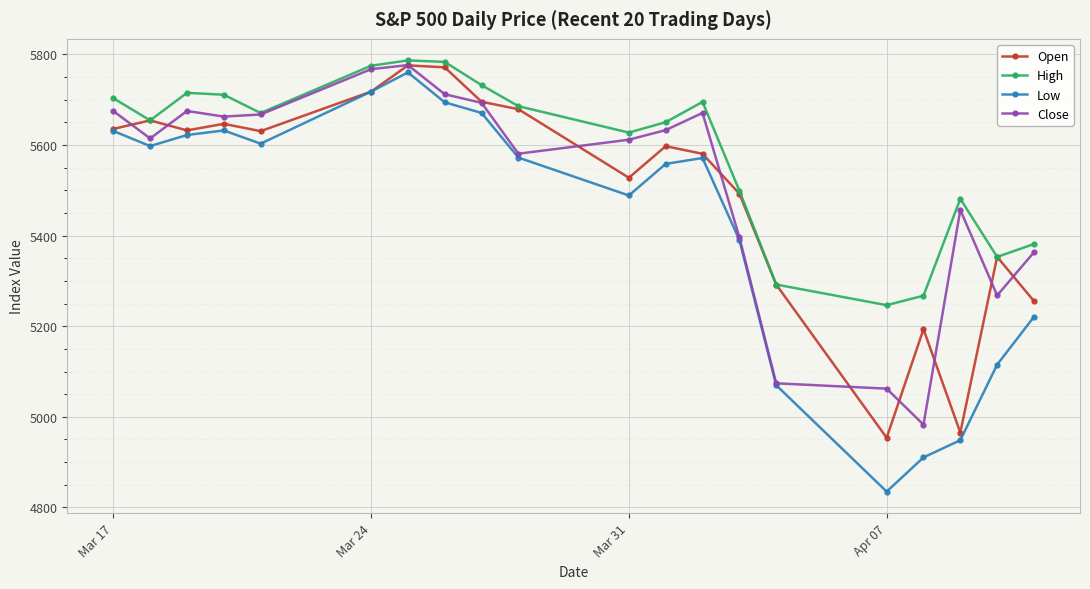

The Low series shows 2032.6 at Apr 07. True or false?

False